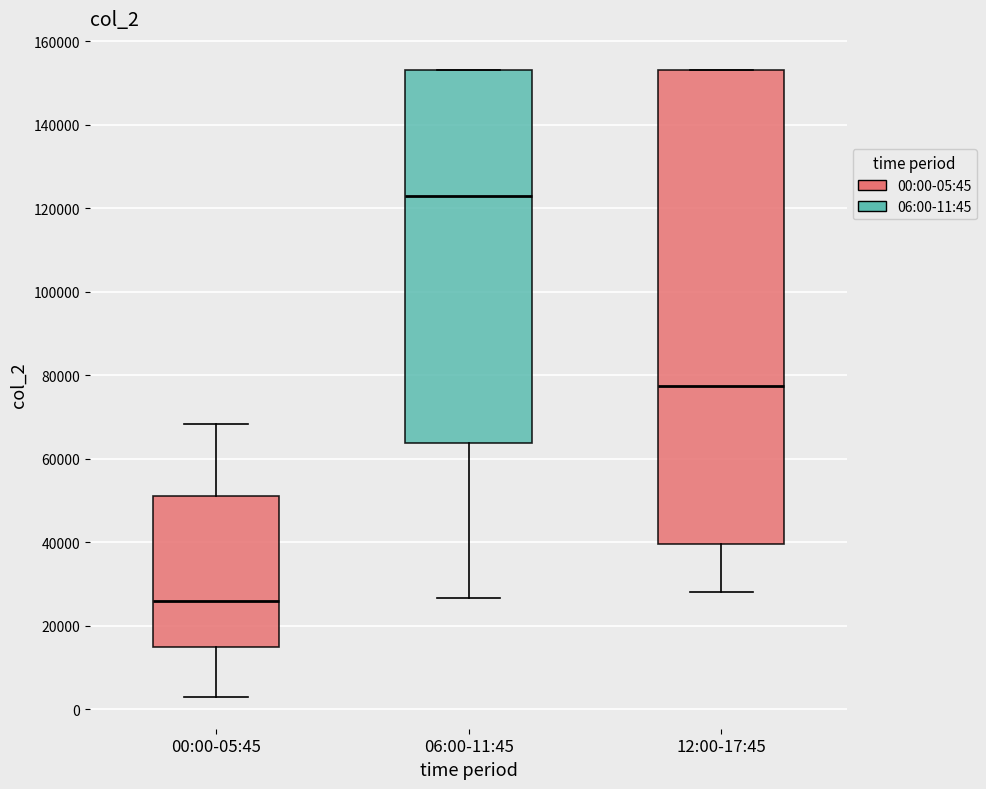

Reading left to right, read every box against the y-axis: the position of its median line, the range the box covers, and the ends of its whiskers. The values are not printed on the chart, so give them approximately, as read against the axis.

00:00-05:45: median 26000, box 14000 to 52000, whiskers 2000 to 68000
06:00-11:45: median 122000, box 64000 to 154000, whiskers 26000 to 154000
12:00-17:45: median 78000, box 40000 to 154000, whiskers 28000 to 154000